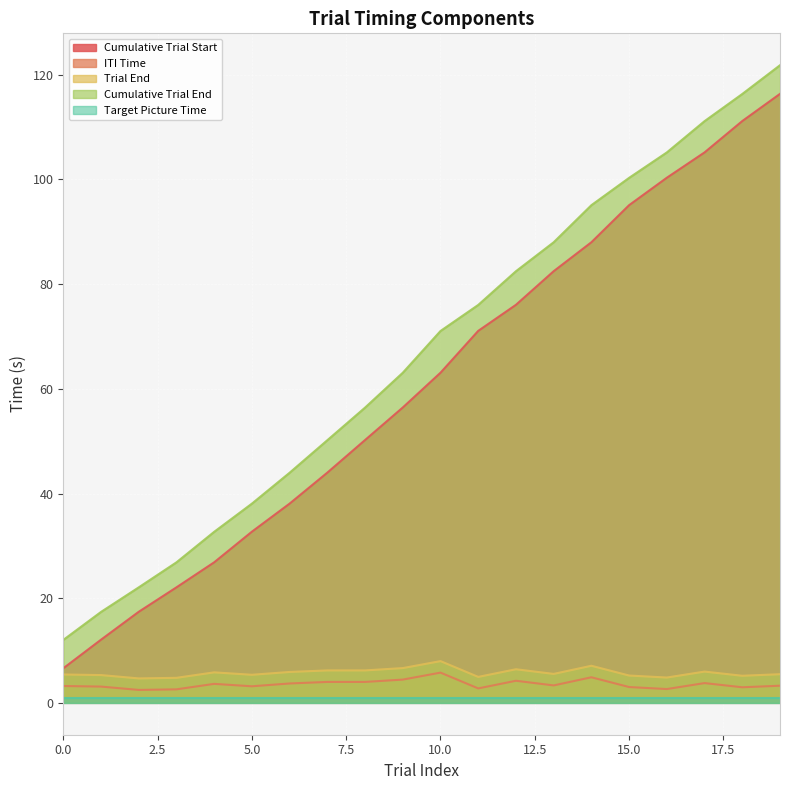

At which label is Cumulative Trial Start closest to 61?

10.0